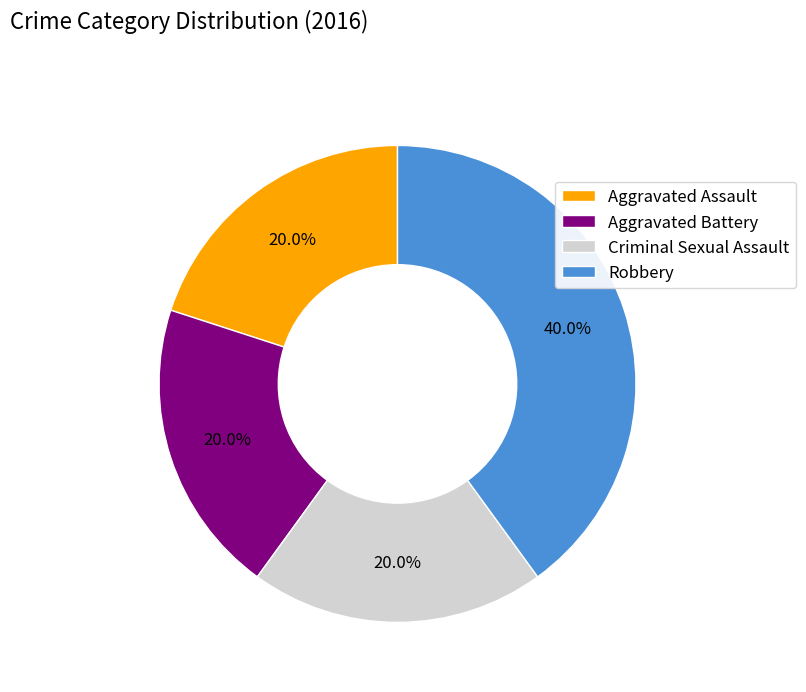

The Criminal Sexual Assault slice represents 28% of the pie. True or false?

False